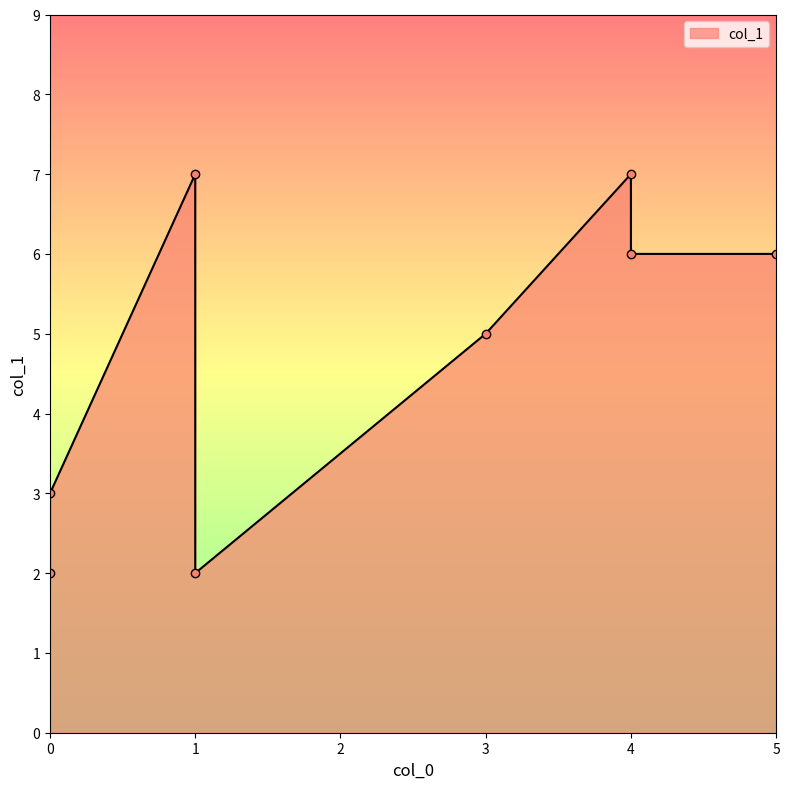

What is the maximum value shown in the chart?

7